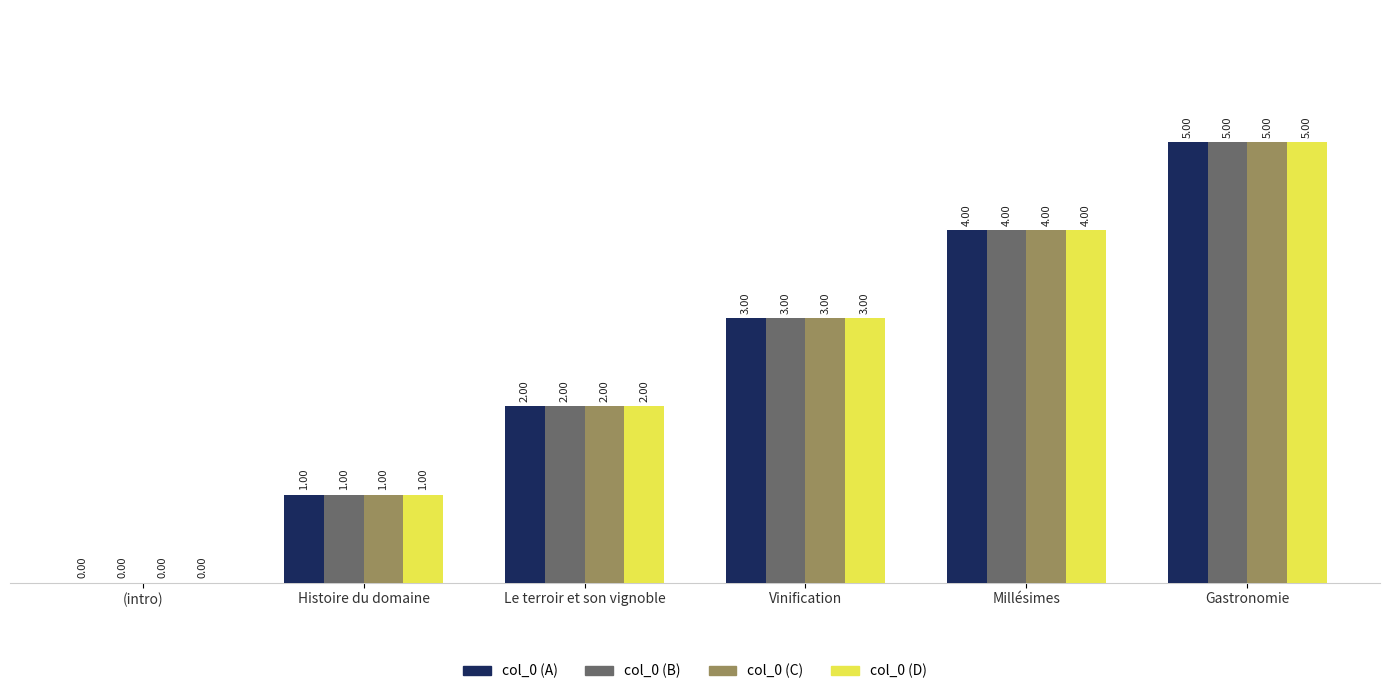

At which category does the chart reach its peak across all series?

Gastronomie